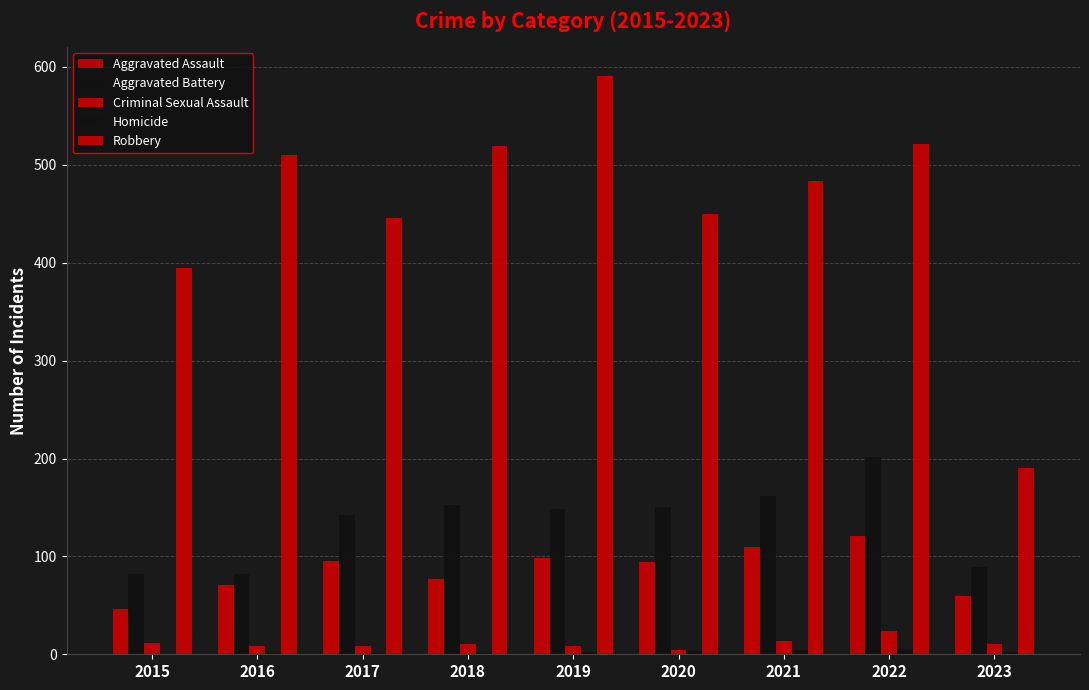

Which series changed the most between 2019 and 2020?

Robbery